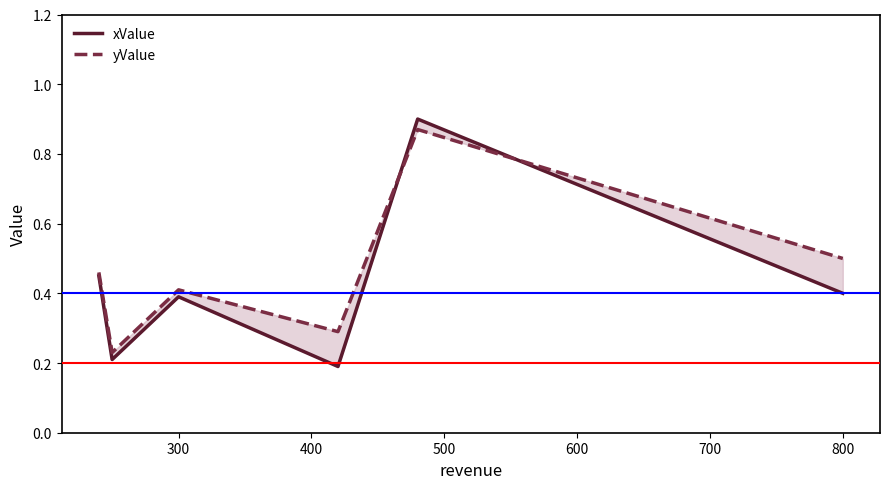

How many lines are shown in the chart?

2